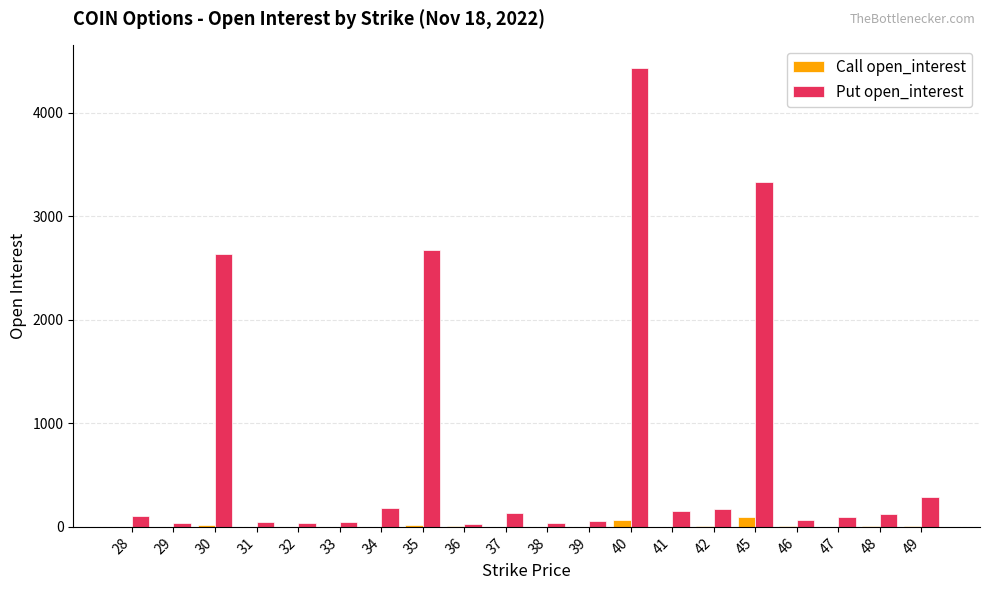

Is the value of Call open_interest at 31 greater than the value of Put open_interest at 35?

No